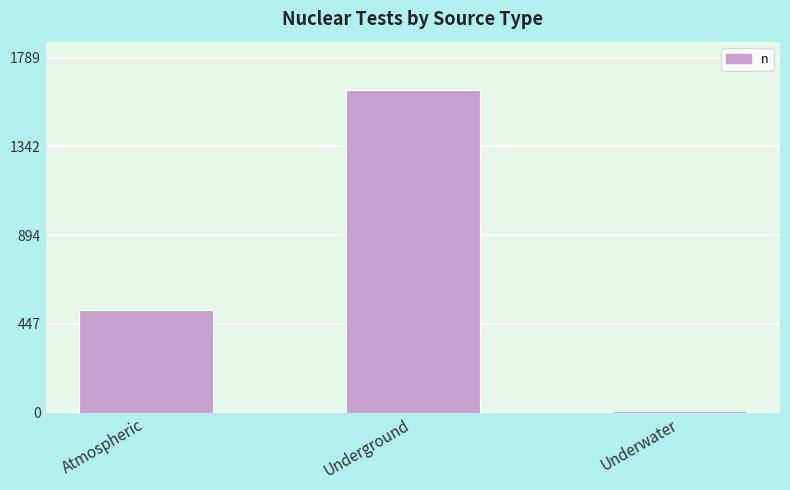

List the labels in order of value, smallest first.

Underwater, Atmospheric, Underground